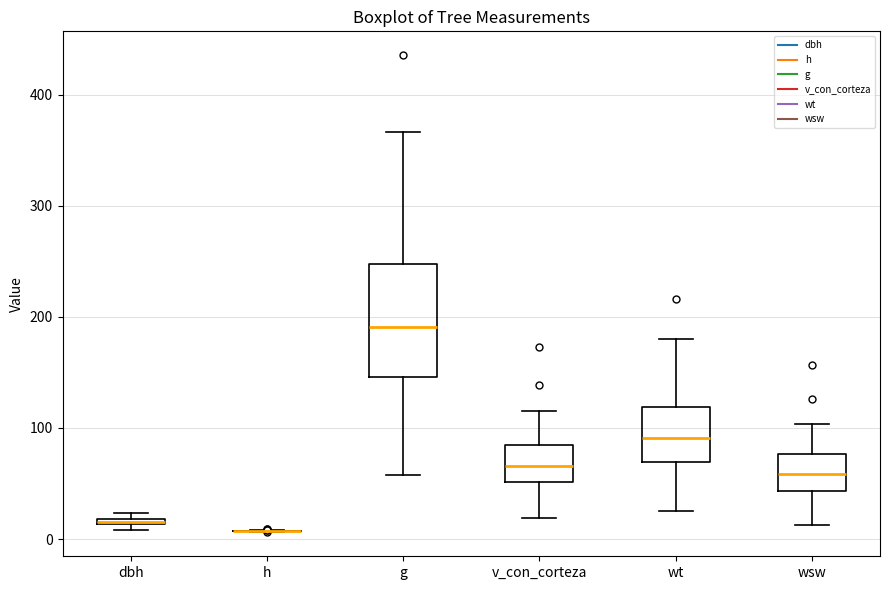

Where does the median line of the box for v_con_corteza sit on the y-axis? The values are not printed on the chart, so give them approximately, as read against the axis.

70